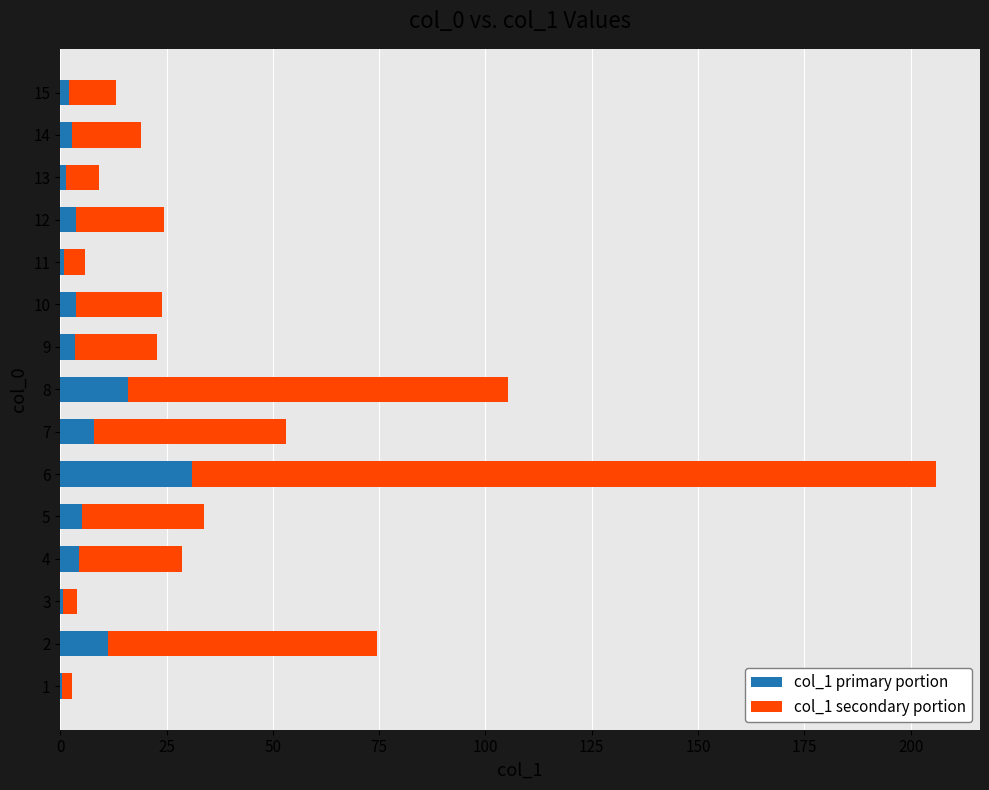

What is the total value across all series at 8?

105.4